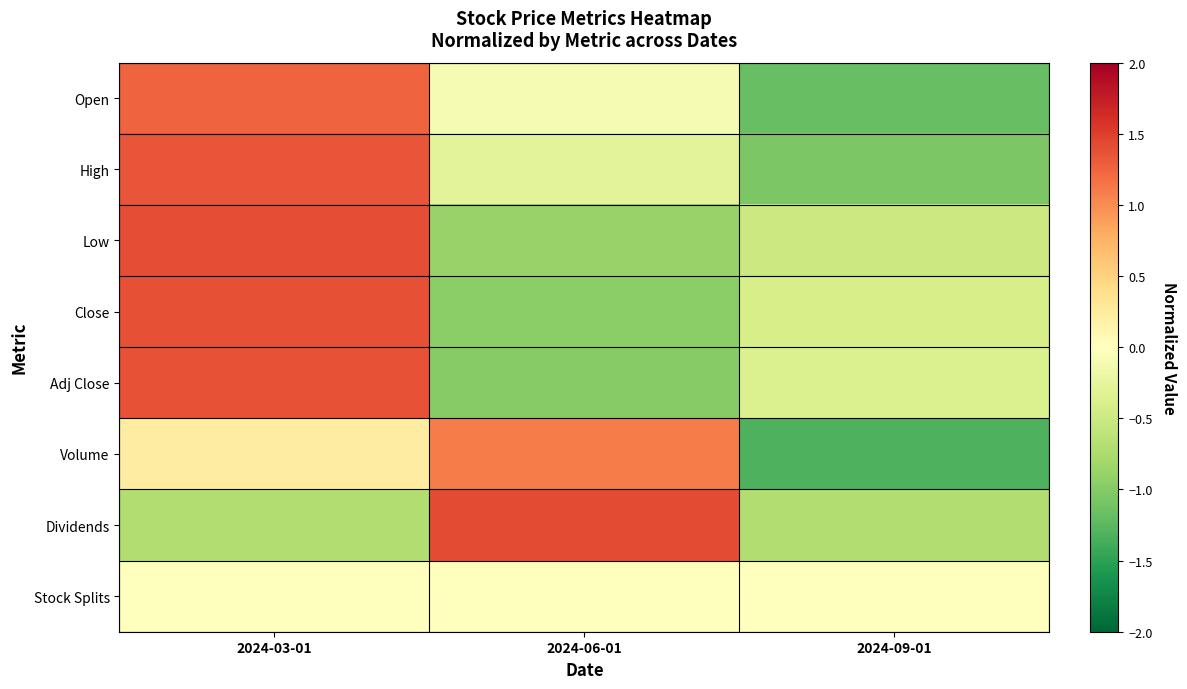

Rank the series by their maximum value, from highest to lowest.

Dividends, Low, Close, Adj Close, High, Open, Volume, Stock Splits